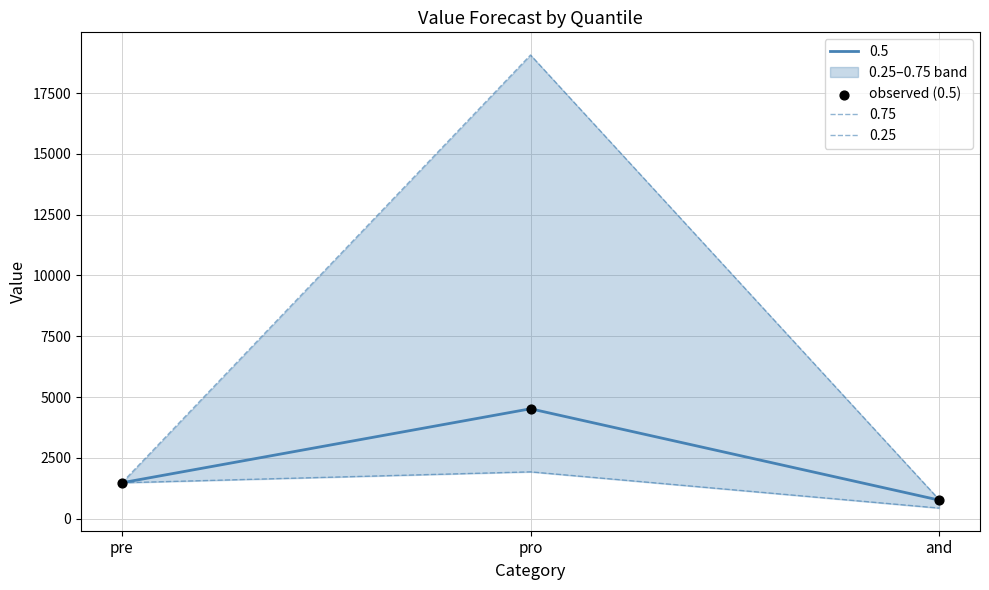

What is the ratio of the value at and to the value at pro?

0.2